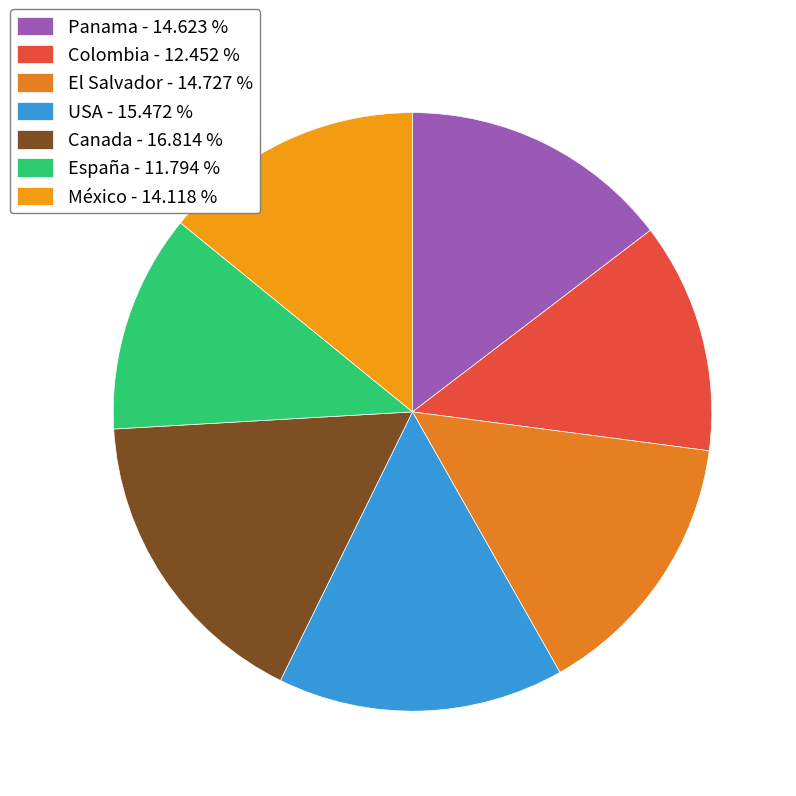

Do El Salvador and Colombia together represent more than half of the pie?

No